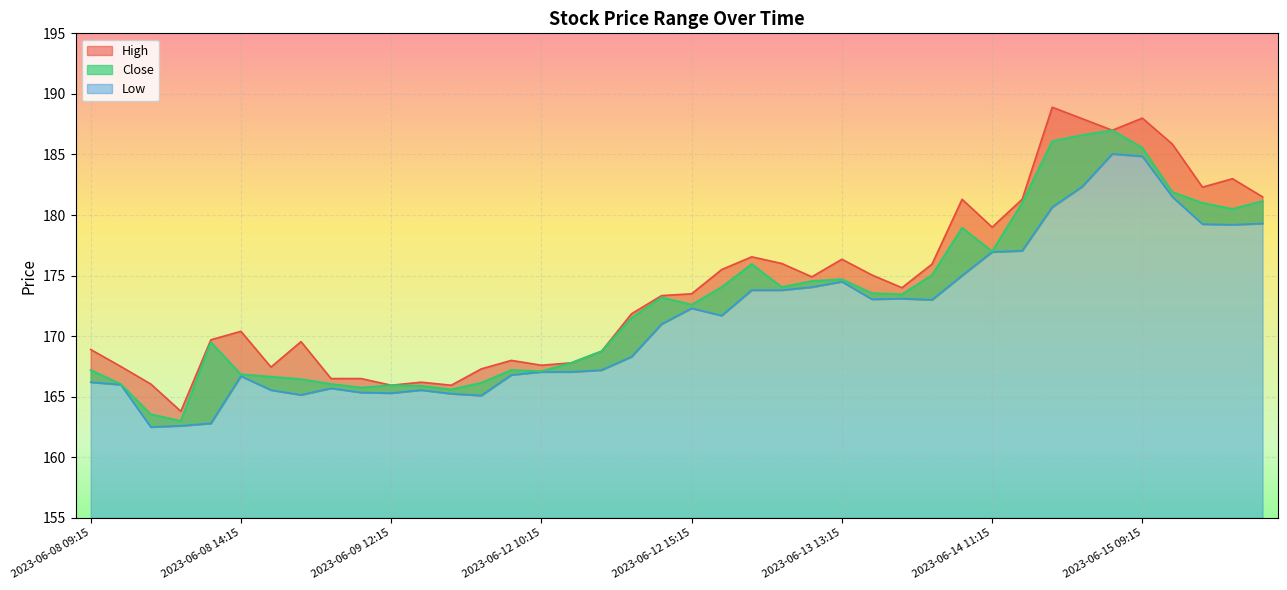

How many interior local valleys does the Close series have?

9